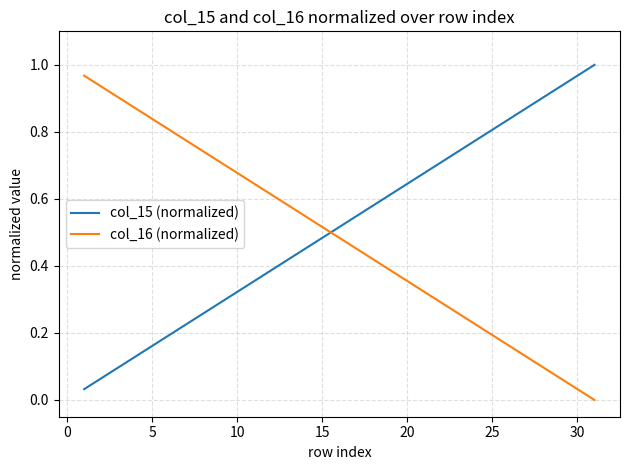

True or false: col_16 (normalized) and col_15 (normalized) intersect in this chart.

True